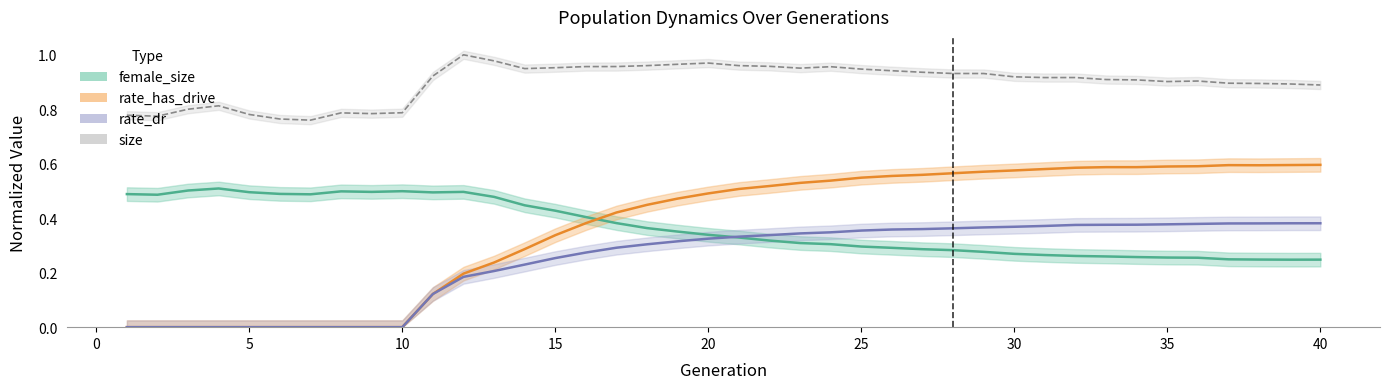

Reading left to right, extract all data points from this chart.

female_size: 1=0.5	2=0.5	3=0.5	4=0.5	5=0.5	6=0.5	7=0.5	8=0.5	9=0.5	10=0.5	11=0.5	12=0.5	13=0.5	14=0.4	15=0.4	16=0.4	17=0.4	18=0.4	19=0.4	20=0.3	21=0.3	22=0.3	23=0.3	24=0.3	25=0.3	26=0.3	27=0.3	28=0.3	29=0.3	30=0.3	31=0.3	32=0.3	33=0.3	34=0.3	35=0.3	36=0.3	37=0.2	38=0.2	39=0.2	40=0.2
rate_dr: 1=0.0	2=0.0	3=0.0	4=0.0	5=0.0	6=0.0	7=0.0	8=0.0	9=0.0	10=0.0	11=0.1	12=0.2	13=0.2	14=0.2	15=0.3	16=0.3	17=0.3	18=0.3	19=0.3	20=0.3	21=0.3	22=0.3	23=0.3	24=0.3	25=0.4	26=0.4	27=0.4	28=0.4	29=0.4	30=0.4	31=0.4	32=0.4	33=0.4	34=0.4	35=0.4	36=0.4	37=0.4	38=0.4	39=0.4	40=0.4
rate_has_drive: 1=0.0	2=0.0	3=0.0	4=0.0	5=0.0	6=0.0	7=0.0	8=0.0	9=0.0	10=0.0	11=0.1	12=0.2	13=0.2	14=0.3	15=0.3	16=0.4	17=0.4	18=0.4	19=0.5	20=0.5	21=0.5	22=0.5	23=0.5	24=0.5	25=0.5	26=0.6	27=0.6	28=0.6	29=0.6	30=0.6	31=0.6	32=0.6	33=0.6	34=0.6	35=0.6	36=0.6	37=0.6	38=0.6	39=0.6	40=0.6
size: 1=0.8	2=0.8	3=0.8	4=0.8	5=0.8	6=0.8	7=0.8	8=0.8	9=0.8	10=0.8	11=0.9	12=1.0	13=1.0	14=0.9	15=1.0	16=1.0	17=1.0	18=1.0	19=1.0	20=1.0	21=1.0	22=1.0	23=1.0	24=1.0	25=0.9	26=0.9	27=0.9	28=0.9	29=0.9	30=0.9	31=0.9	32=0.9	33=0.9	34=0.9	35=0.9	36=0.9	37=0.9	38=0.9	39=0.9	40=0.9